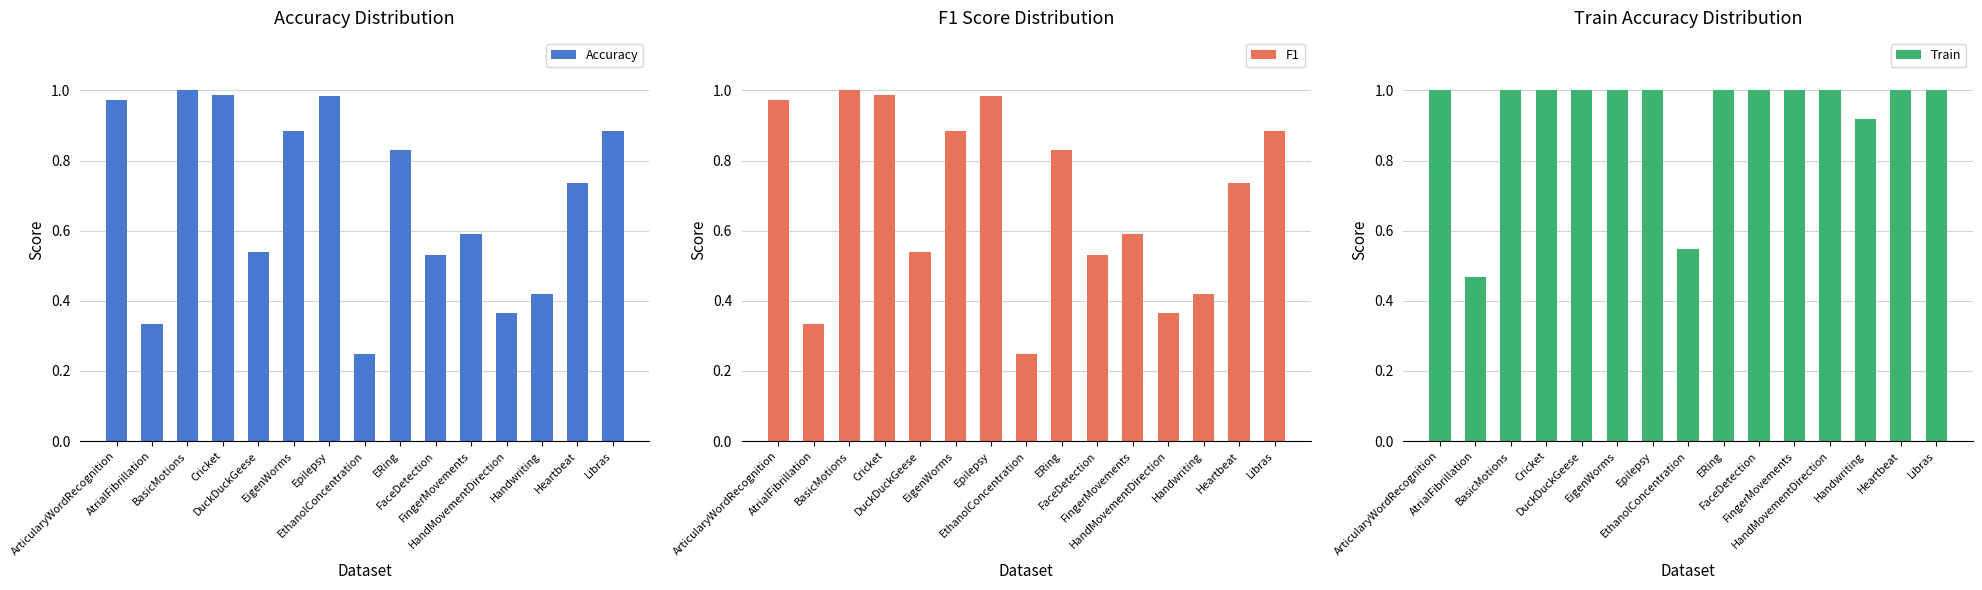

What is the difference between the maximum and minimum values in the F1 series?

0.8